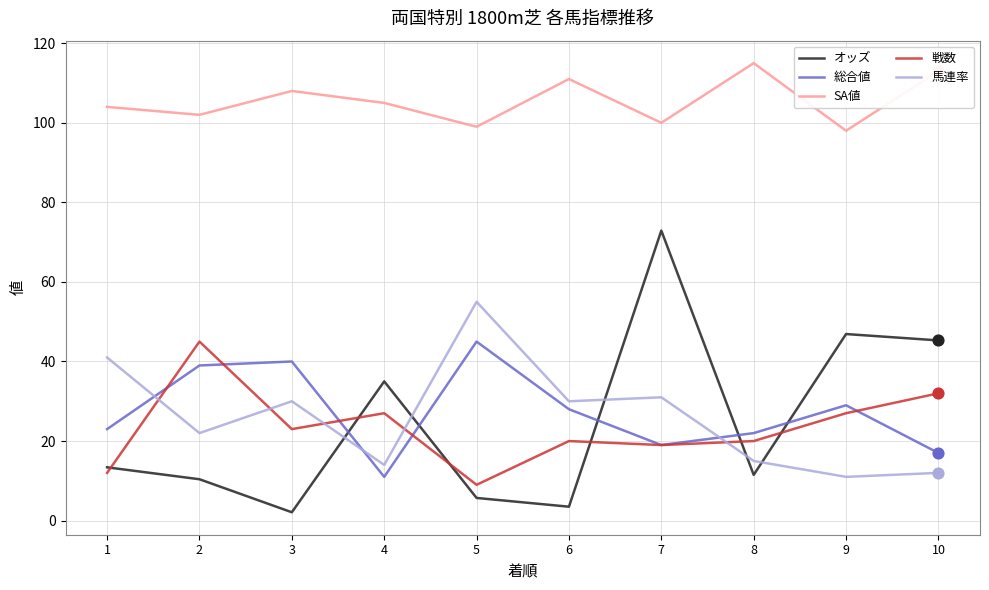

What are all the series names shown in the legend?

オッズ, 総合値, SA値, 戦数, 馬連率